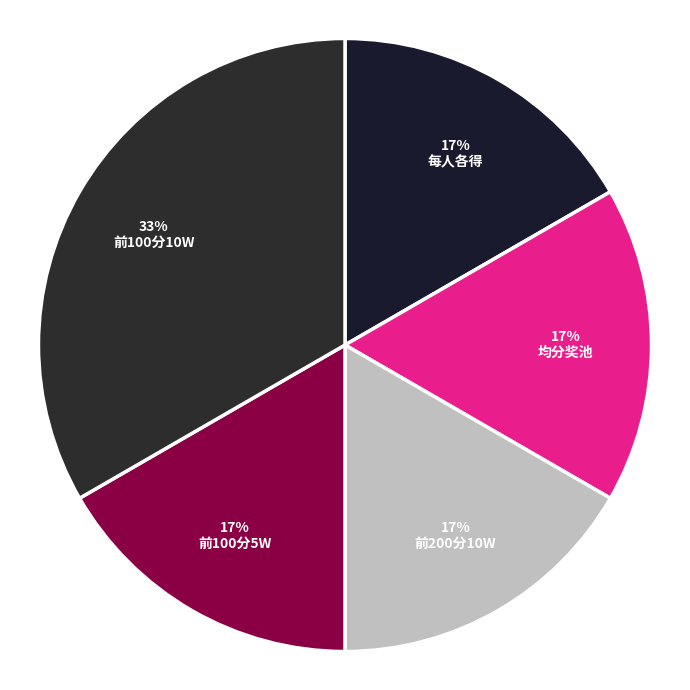

What is the largest slice in the pie chart?

前100分10W